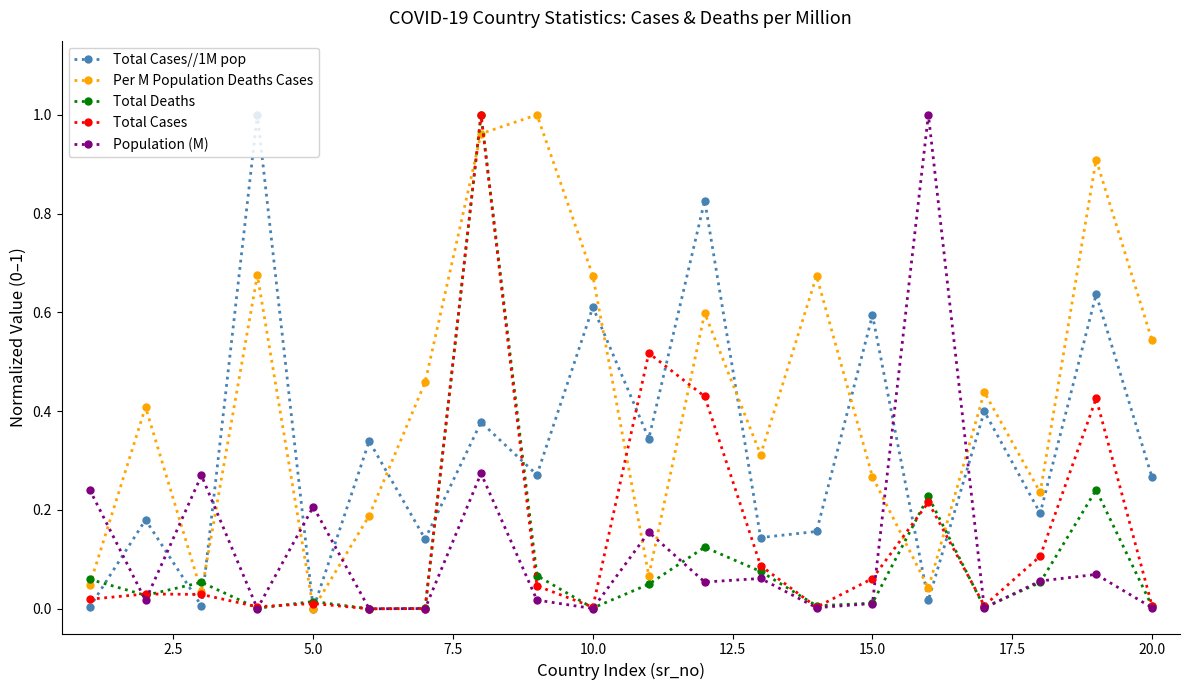

At how many categories does at least one series exceed 0?

20